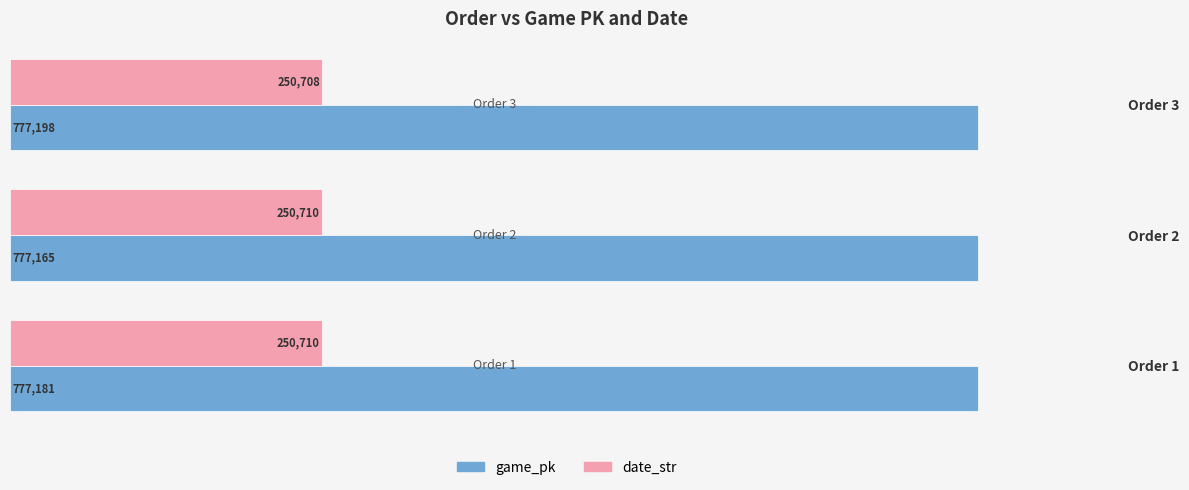

The game_pk series shows 1241879 at Order 2. True or false?

False